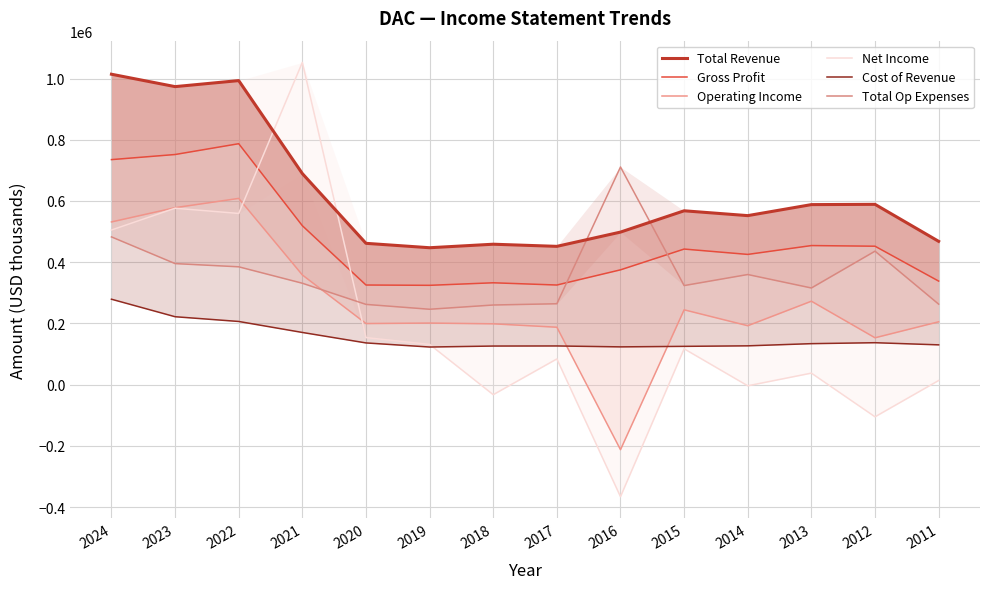

What is the difference between the Total Revenue values at 2014 and 2012?

36900